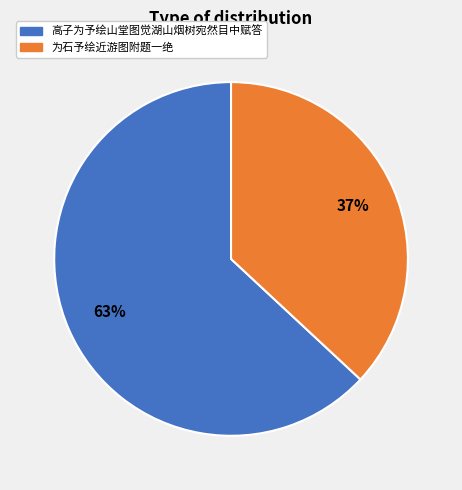

Count the number of slices in the pie.

2